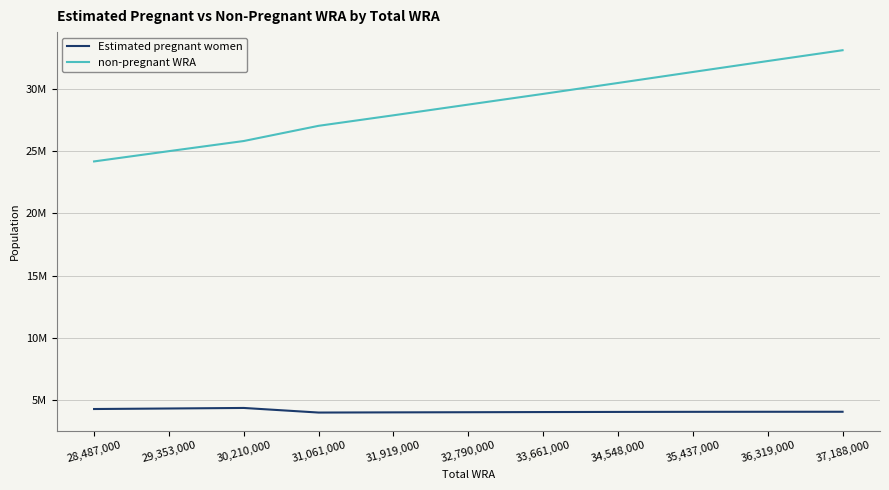

What are all the series names shown in the legend?

Estimated pregnant women, non-pregnant WRA